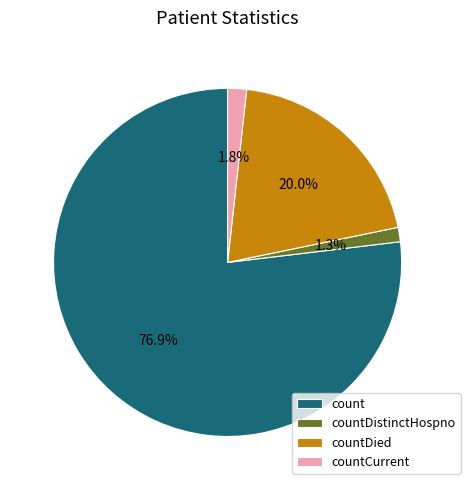

The countDistinctHospno slice represents 1% of the pie. True or false?

True